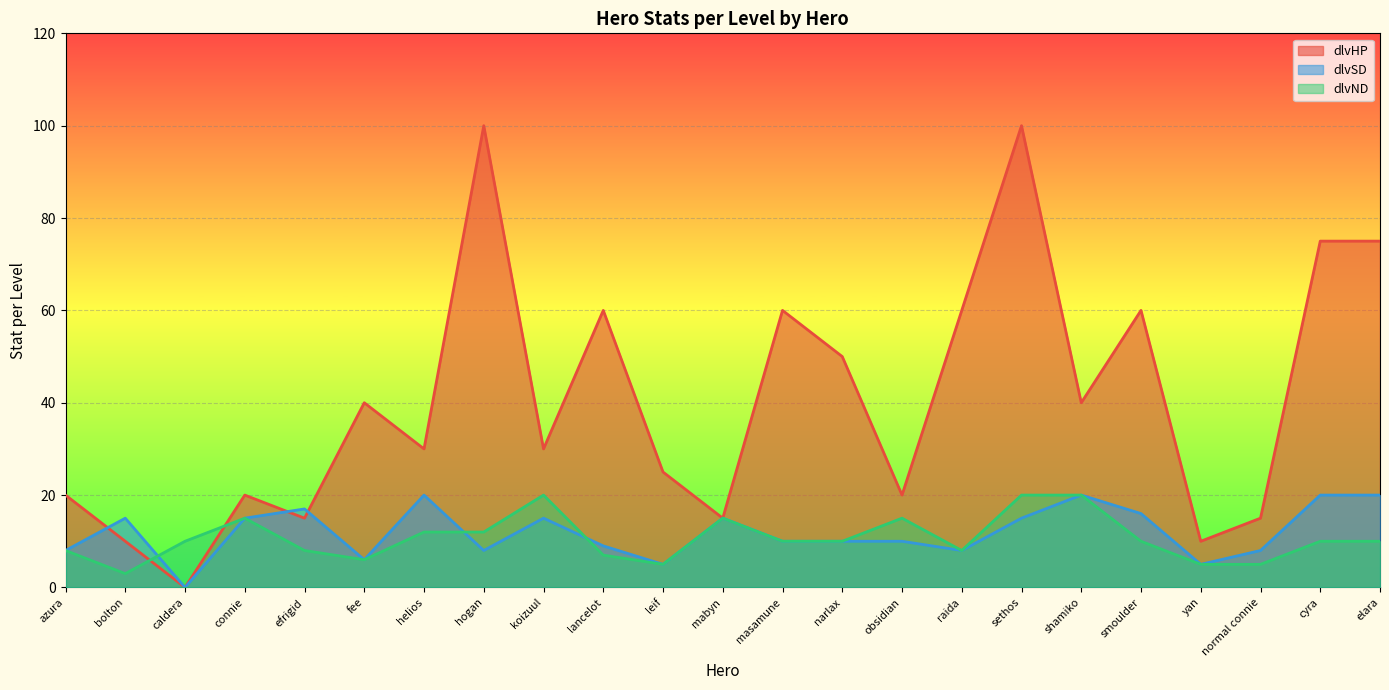

How many categories are shown in the chart?

23